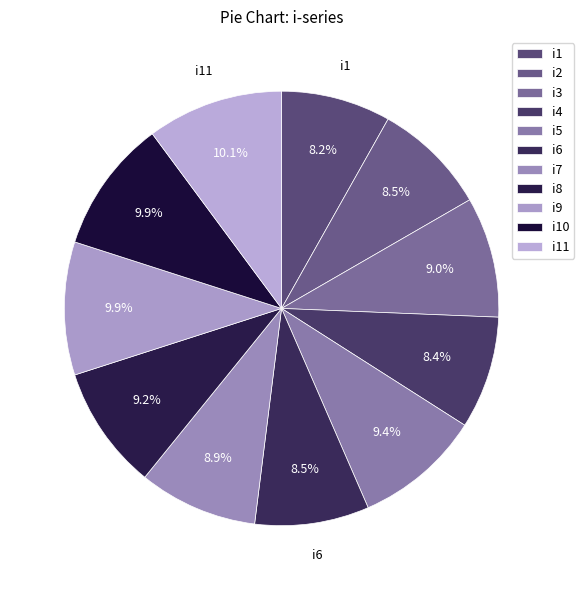

What is the largest slice in the pie chart?

i11